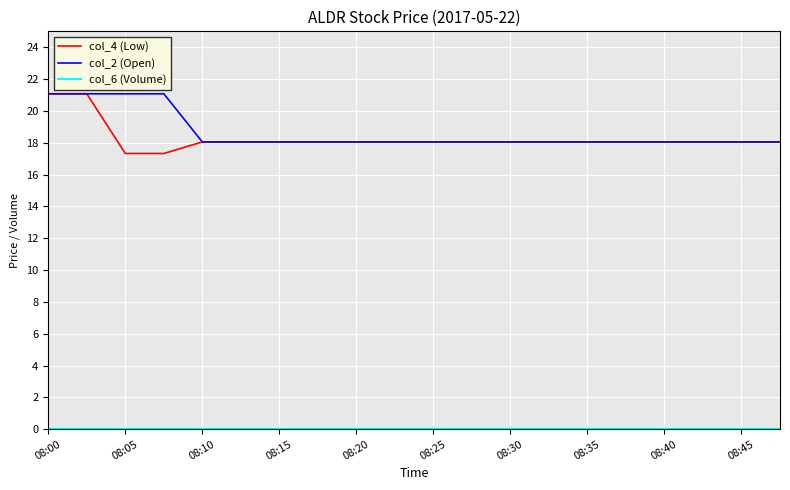

What is the lowest value of the col_2 (Open) series?

18.1